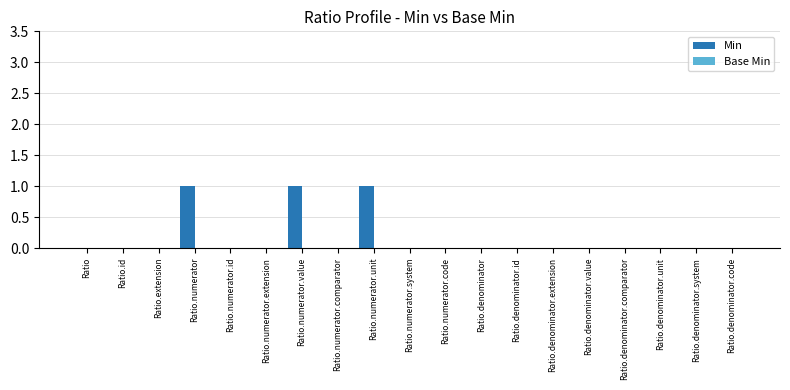

True or false: the data shows 1 at Ratio.id.

False